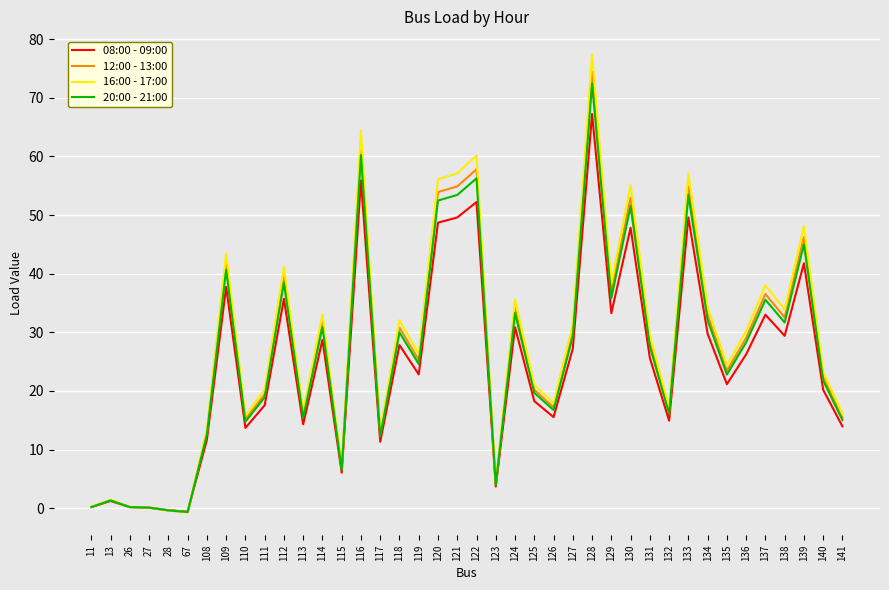

What are all the series names shown in the legend?

08:00 - 09:00, 12:00 - 13:00, 16:00 - 17:00, 20:00 - 21:00